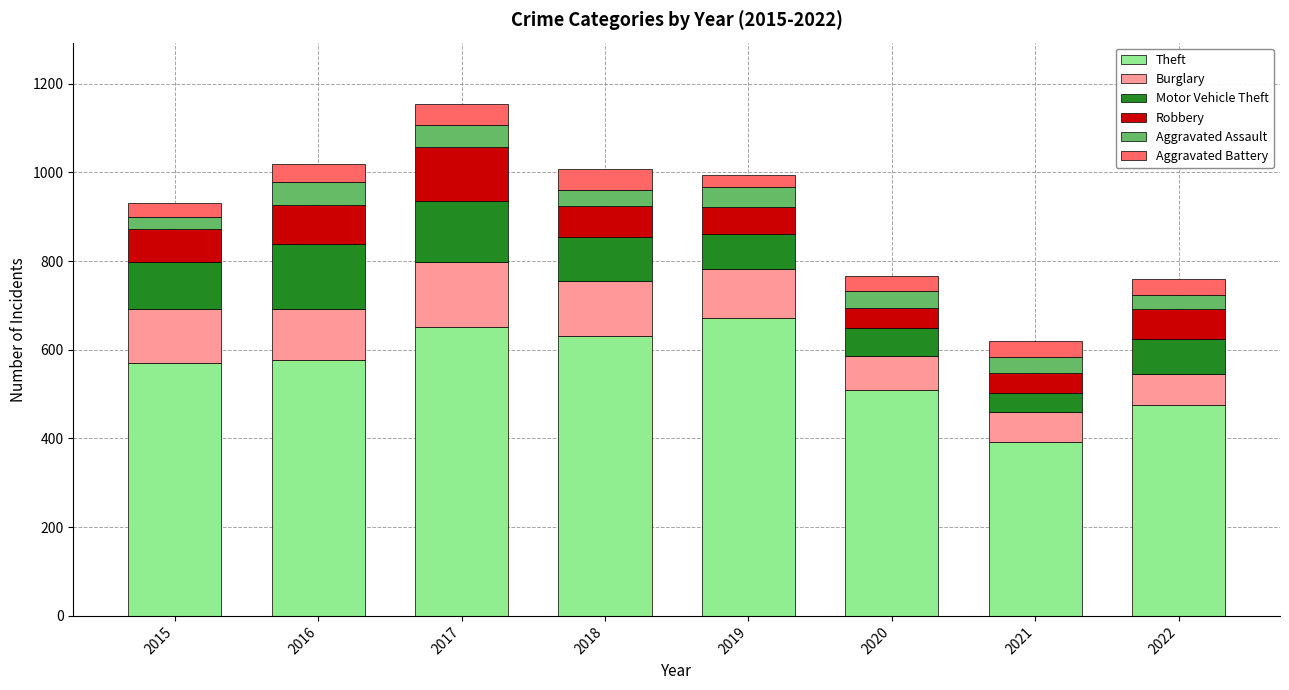

At which category is the sum across all series the highest?

2017